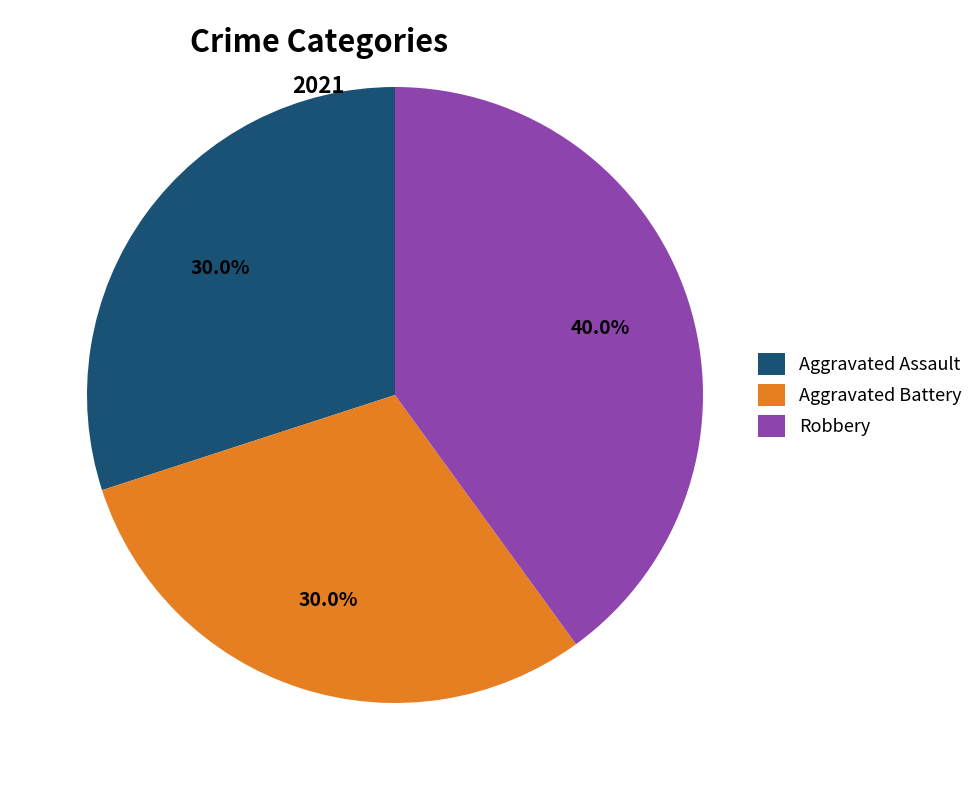

Count the number of slices in the pie.

3